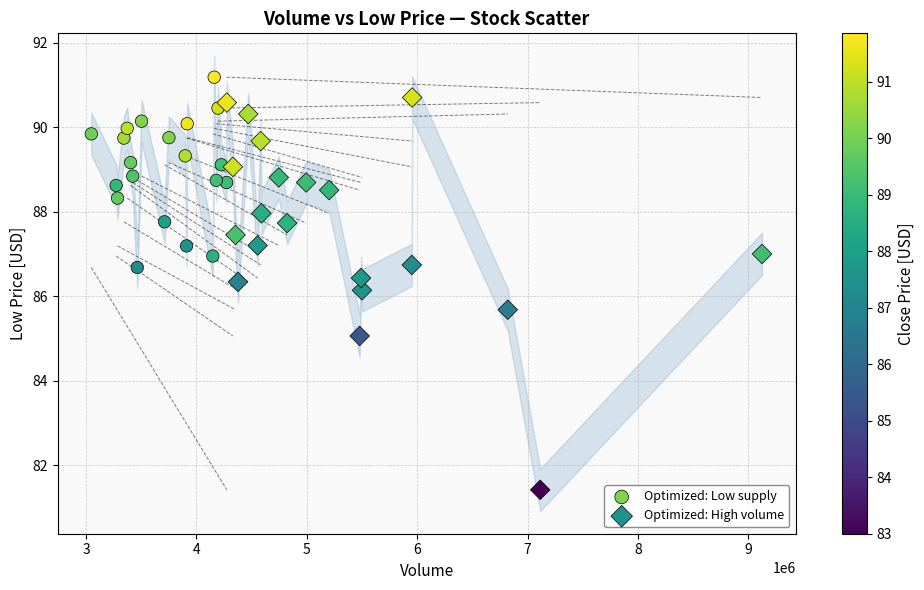

Which series reaches the minimum Y coordinate?

Optimized: High volume